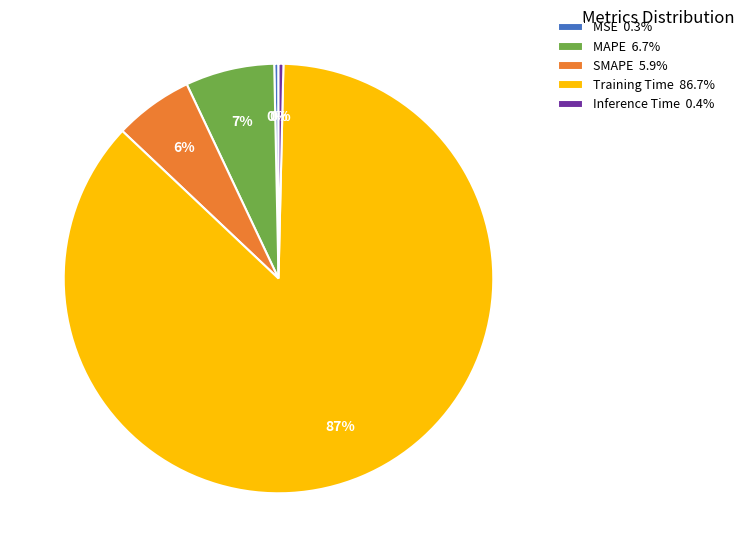

To the nearest percent, what is the combined percentage of MSE and Training Time?

87%